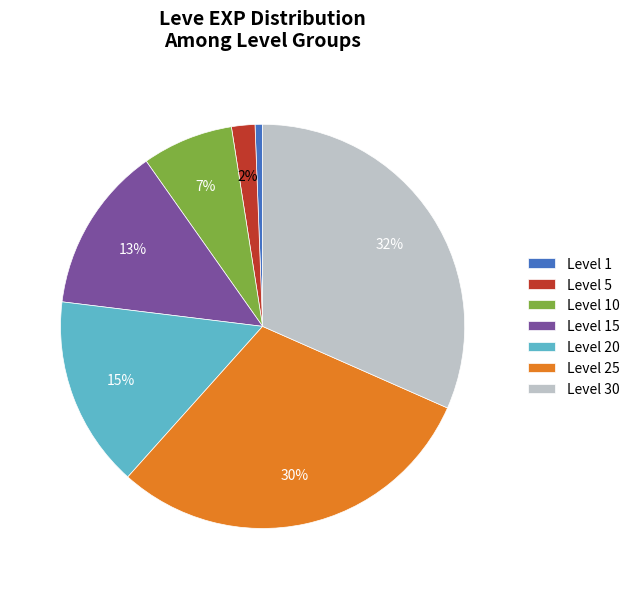

What is the ratio of the value at Level 20 to the value at Level 25?

0.5